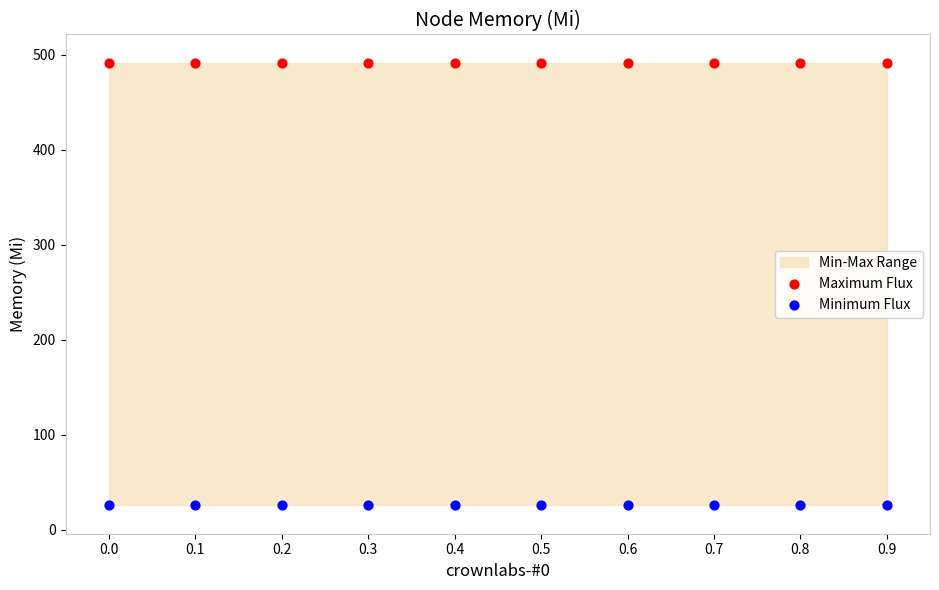

Which series reaches the minimum Y coordinate?

Minimum Flux